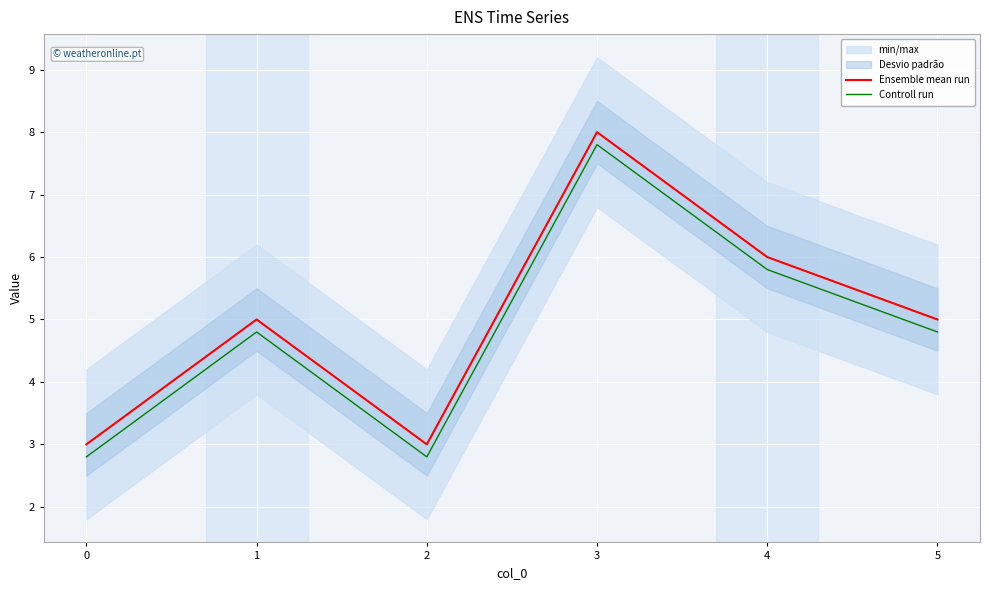

How many data points in Ensemble mean run are above 5?

2